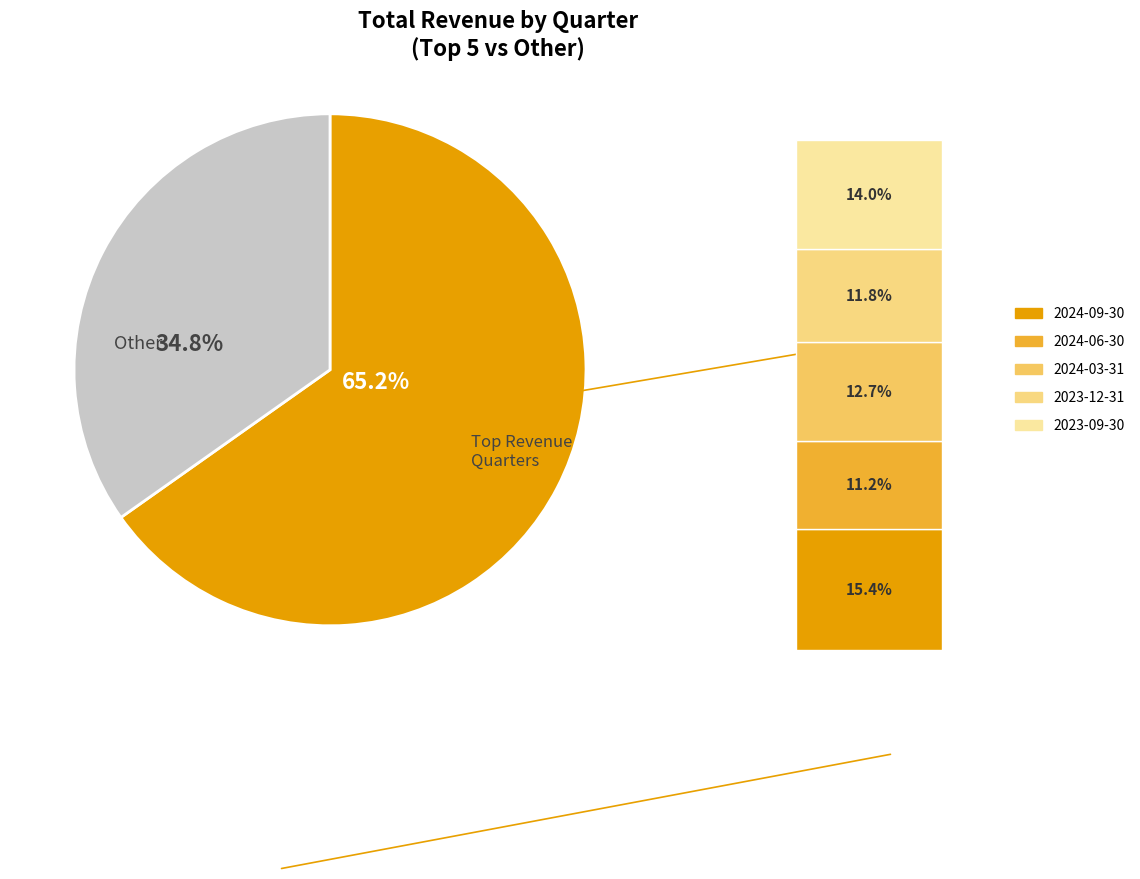

Is it true that 2024-09-30 is 15% of the pie?

True